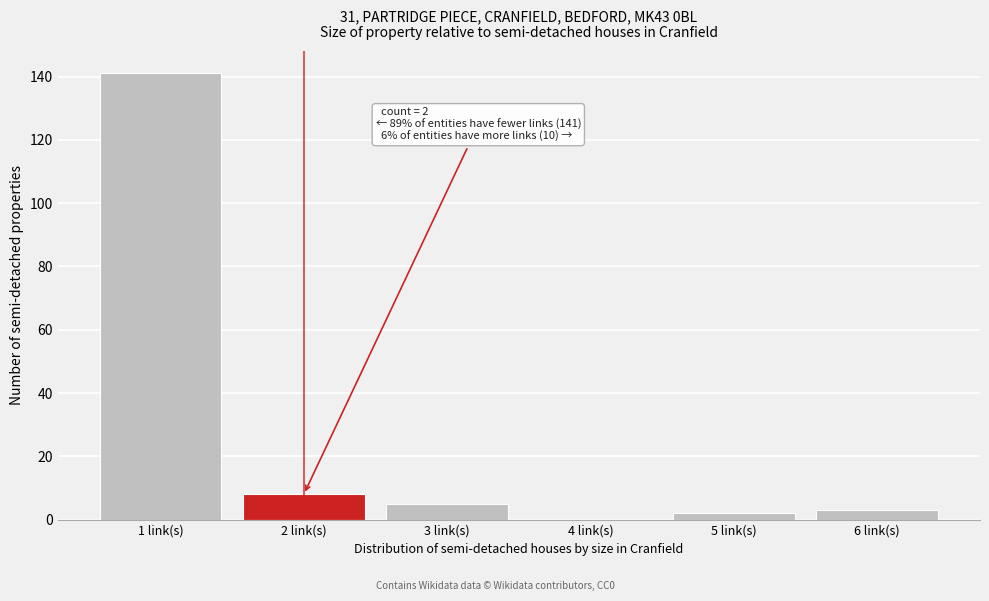

Reading left to right, list all the values displayed in this chart.

1 link(s)=141	2 link(s)=8	3 link(s)=5	4 link(s)=0	5 link(s)=2	6 link(s)=3